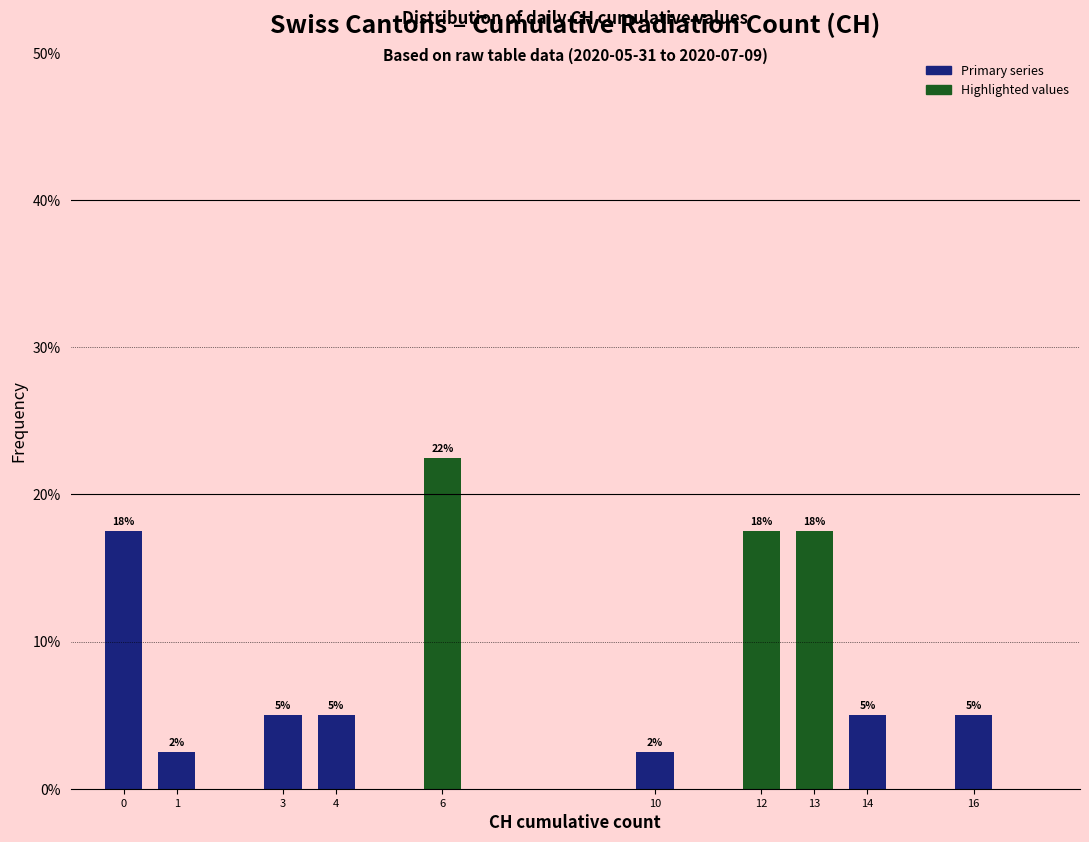

How many bars are there in total?

10